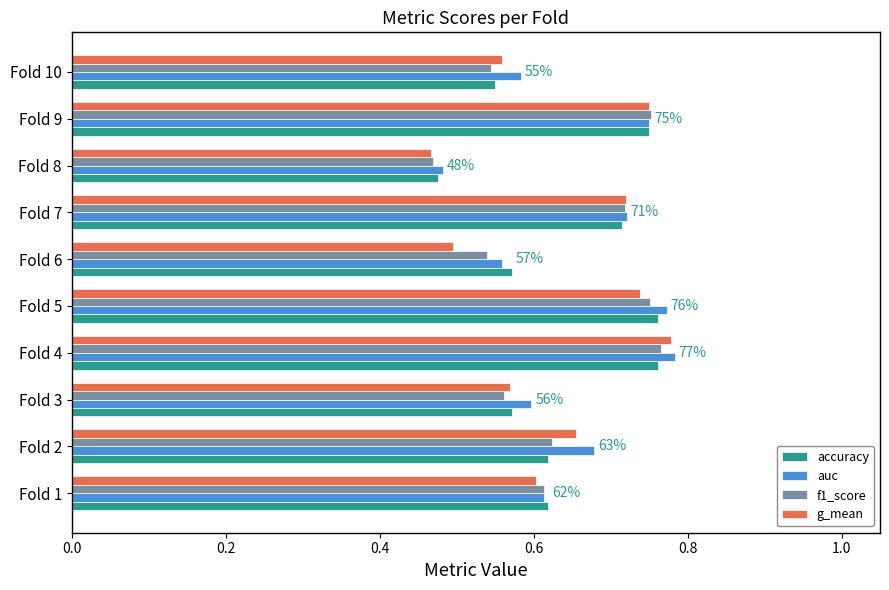

Which label corresponds to the largest value in the chart?

Fold 4